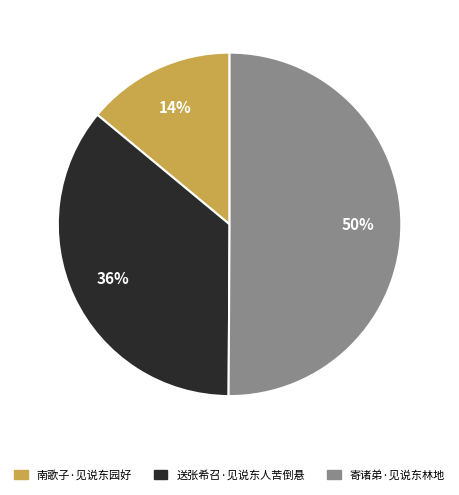

Is the sum of 南歌子·见说东园好 and 寄诸弟·见说东林地 greater than half?

Yes